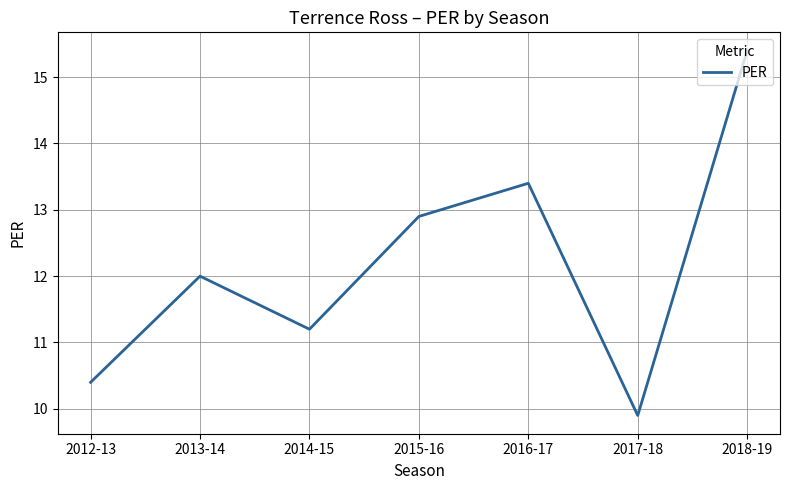

What position from the right is 2015-16?

4